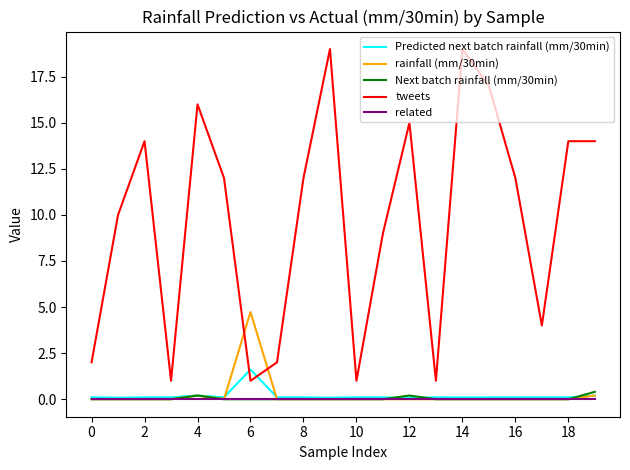

Which series ends up on top after the final intersection of rainfall (mm/30min) and tweets?

tweets